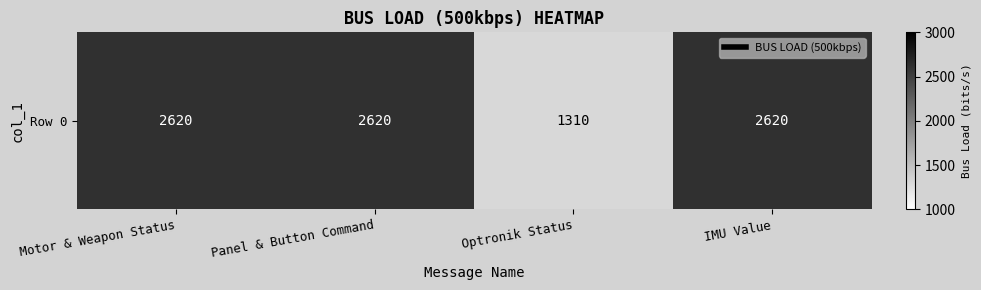

What is the ratio of the value at Panel & Button Command to the value at IMU Value?

1.0